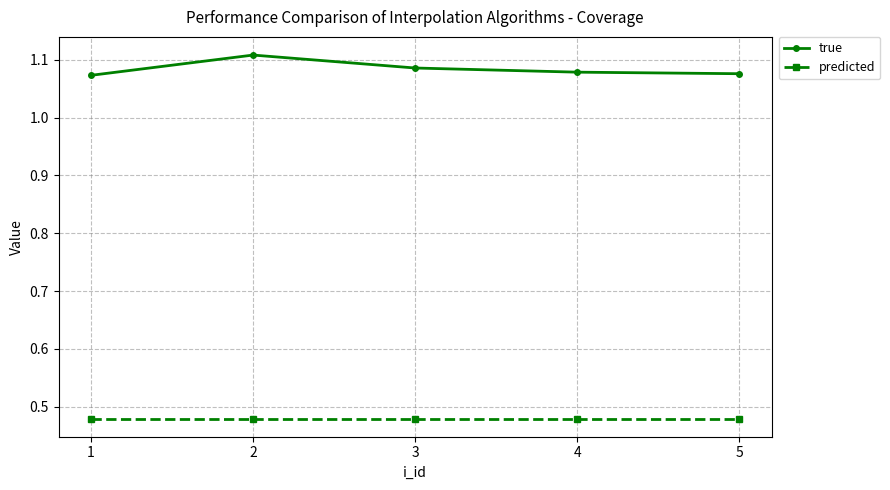

Rank the series by their maximum value, from lowest to highest.

predicted, true